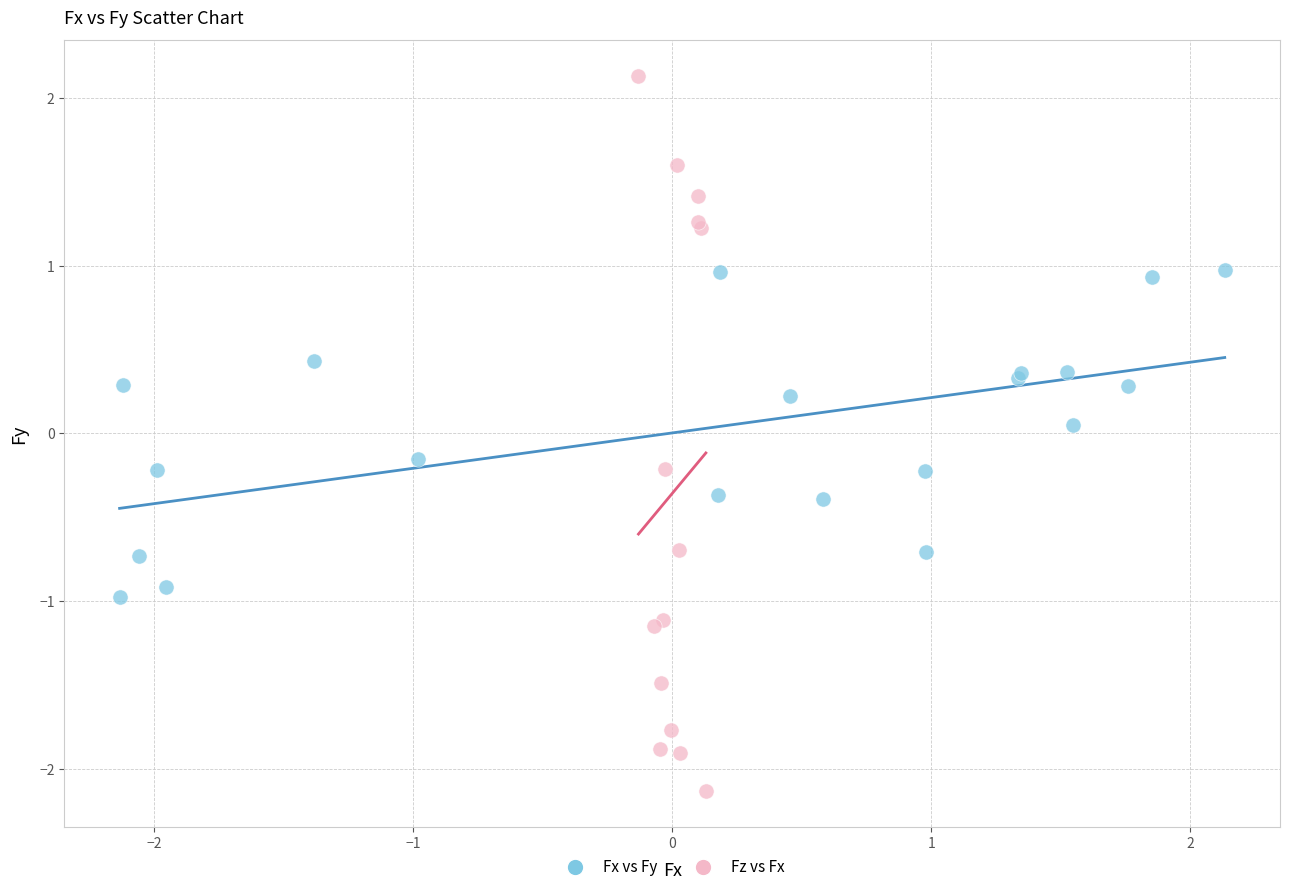

Which series contains the lowest Y value?

Fz vs Fx